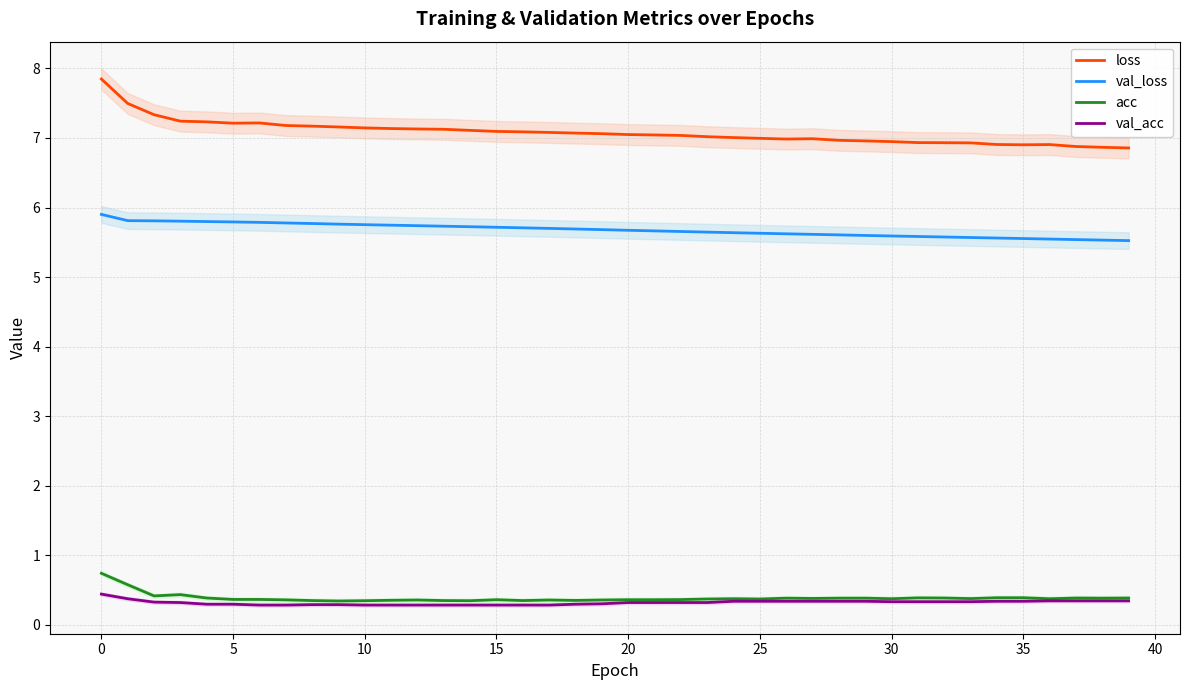

Which series has the widest spread of values?

loss